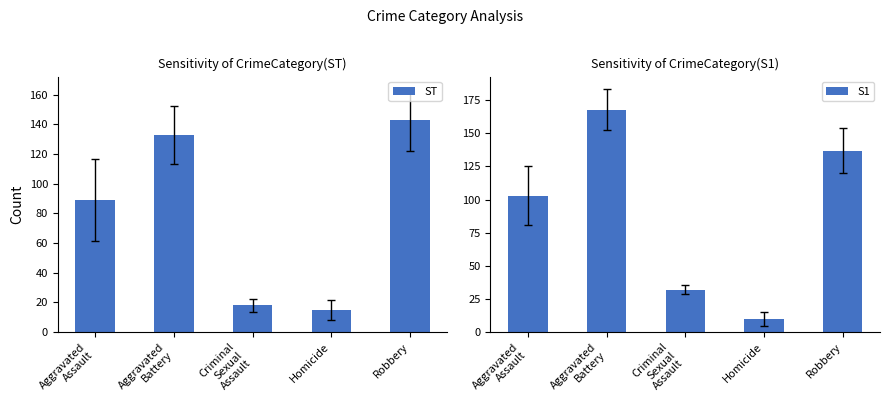

Between Aggravated
Battery and Homicide, which series saw the biggest shift?

S1